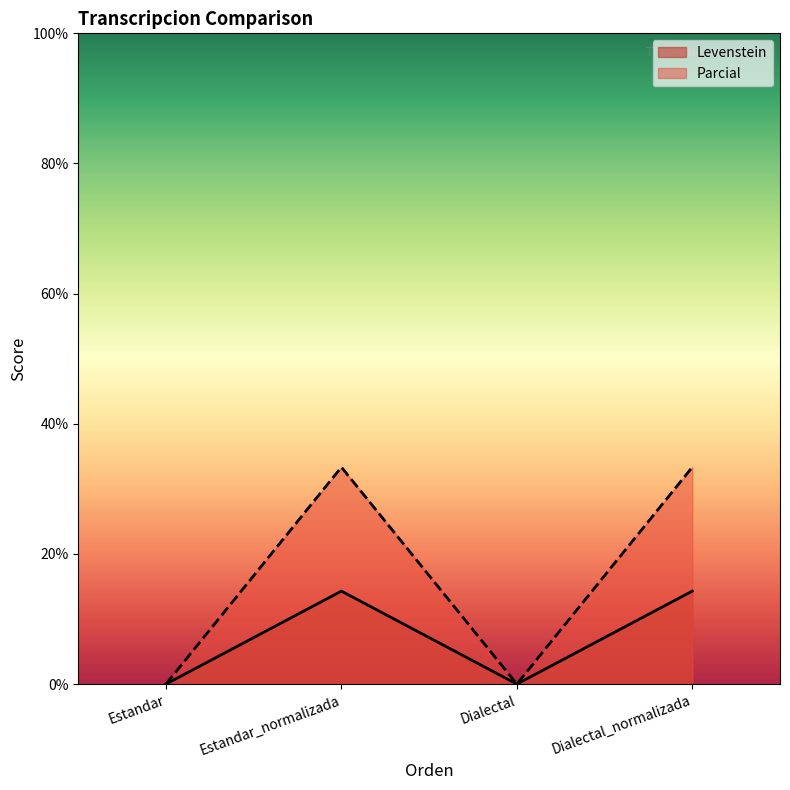

Does the chart display data point markers on the line(s)?

No